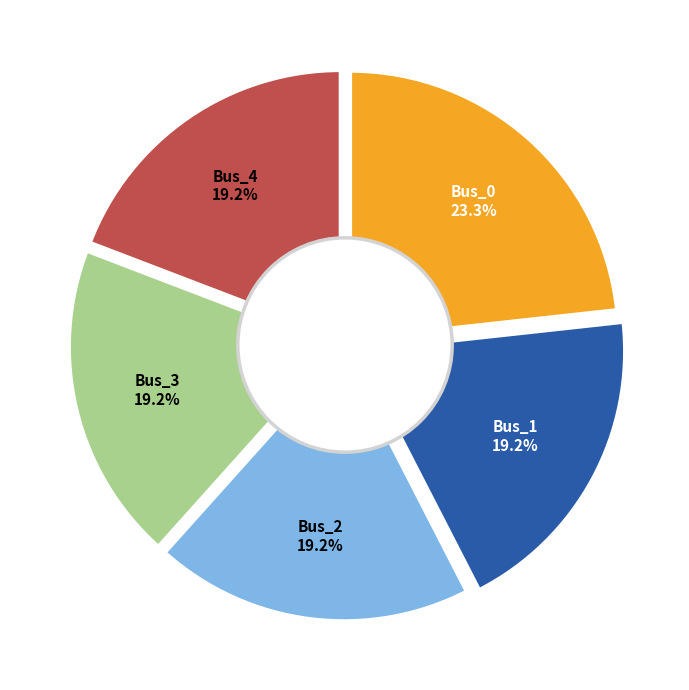

How many segments does this pie chart have?

5